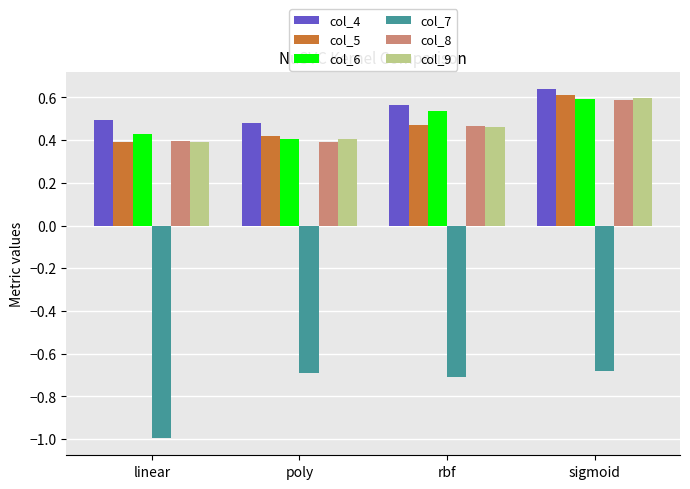

True or false: col_5 has a value of 0.5 at rbf.

True